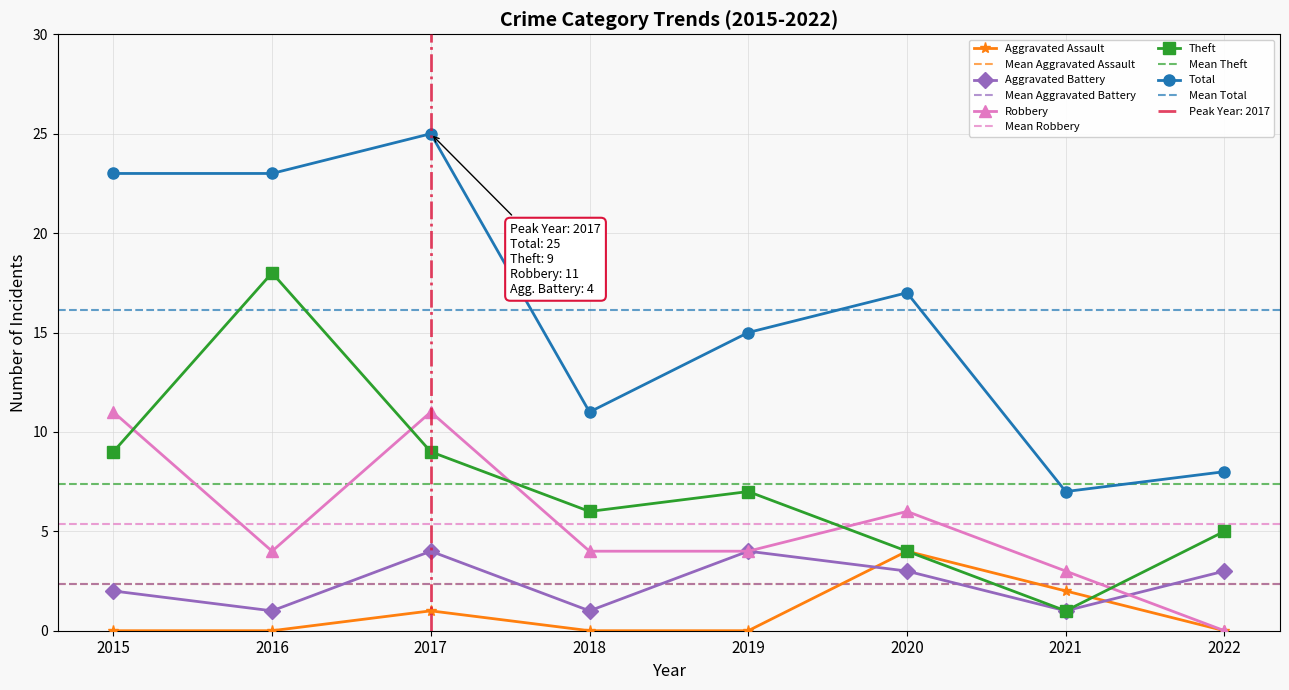

Where is Robbery nearest to the value 5?

2016